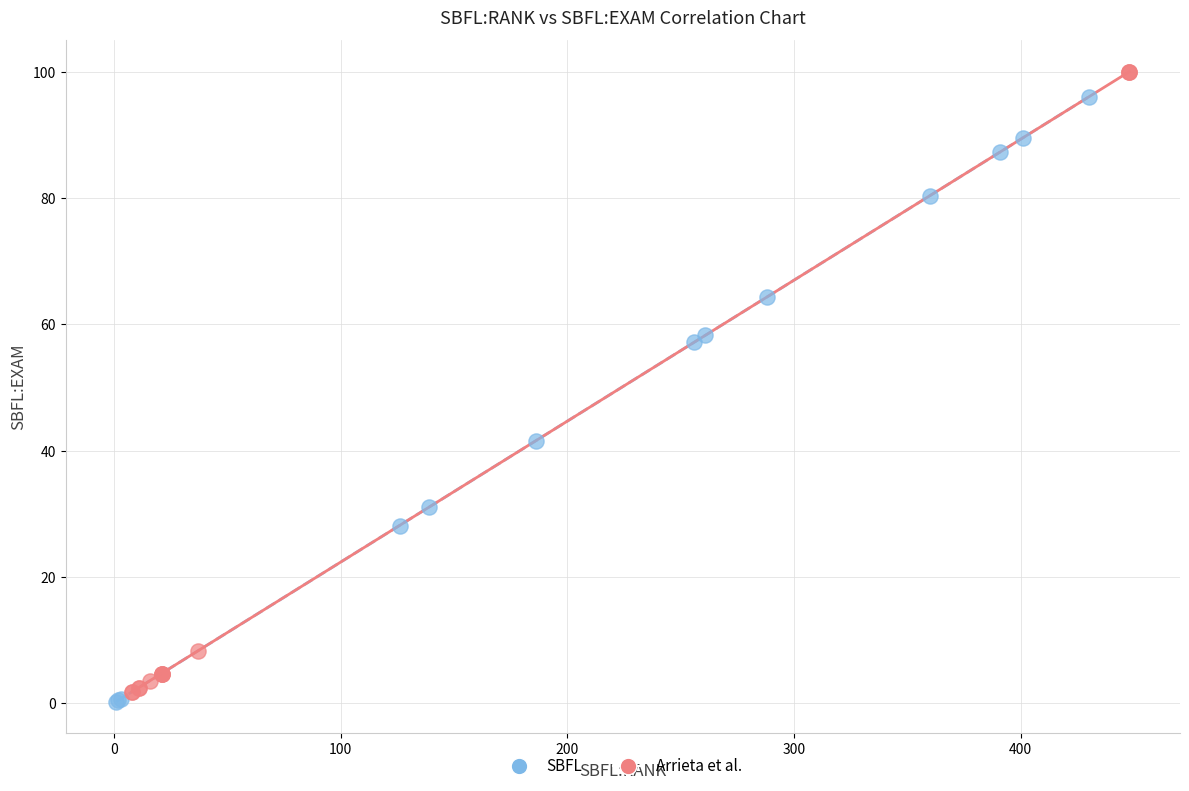

Which series reaches the minimum Y coordinate?

SBFL